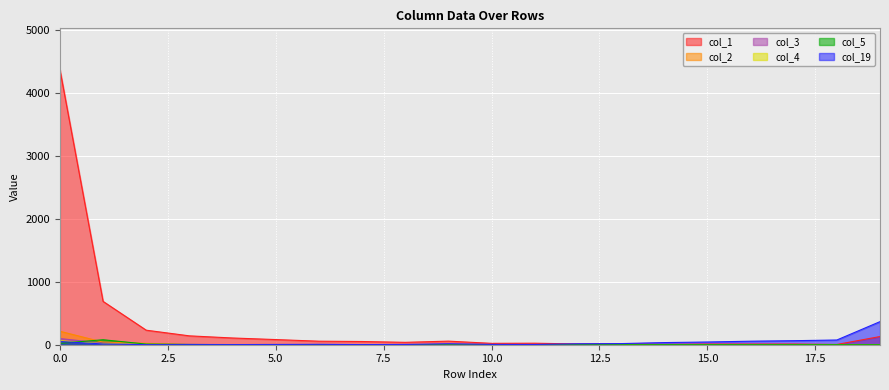

True or false: col_19 has a value of 56 at 16.

True